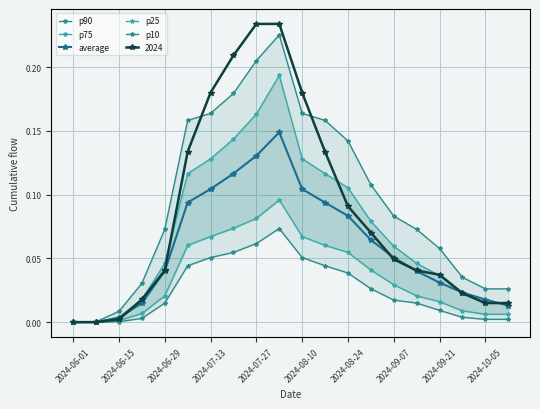

True or false: 2024 has a value of 0.1 at 2024-07-27.

False